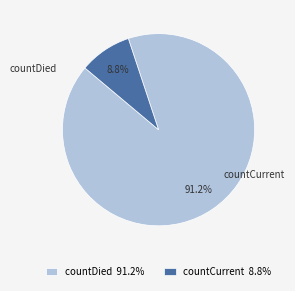

To the nearest percent, what portion does countDied represent?

91%